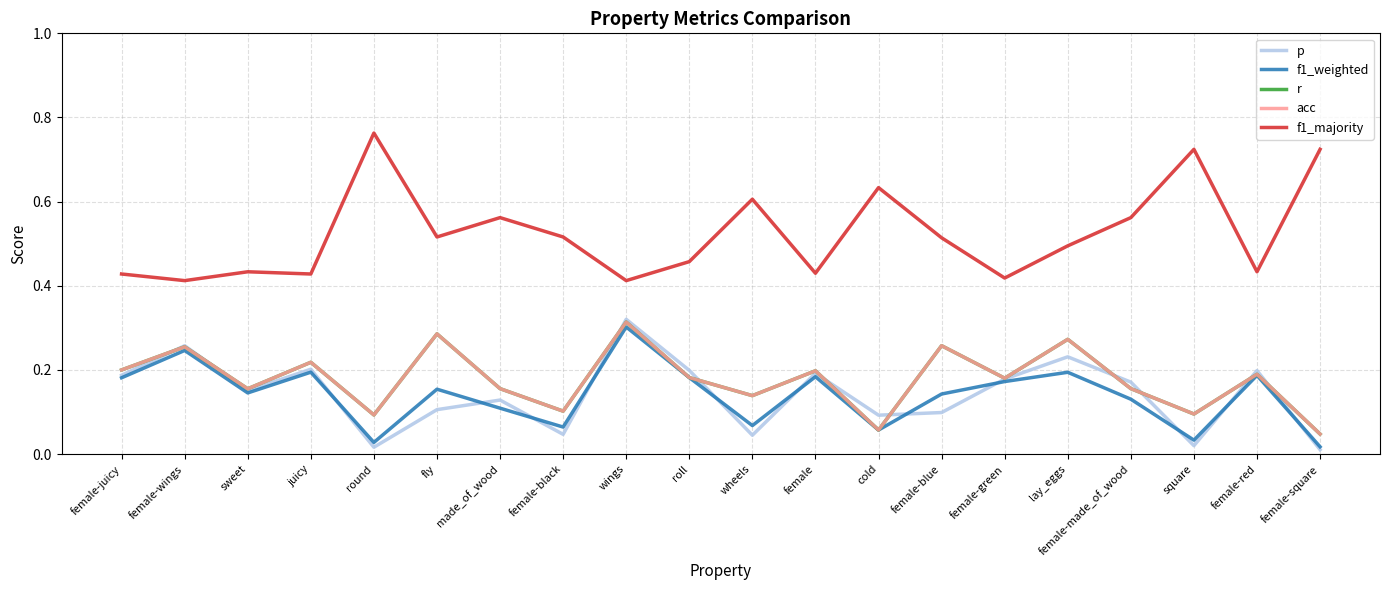

Which category has the lowest value across all series?

female-square